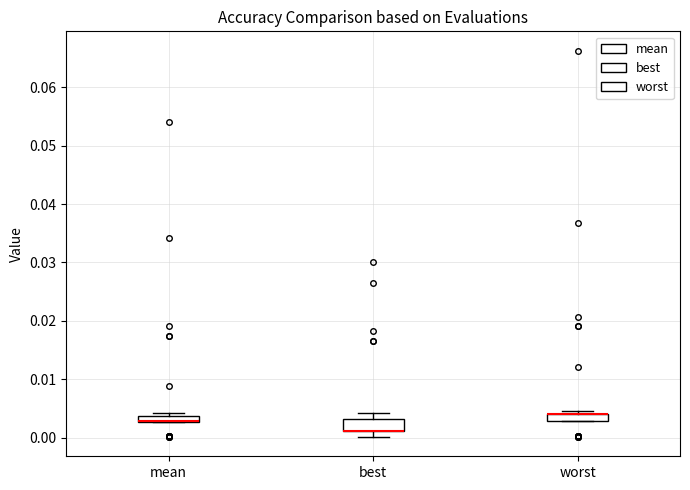

Where is the lower edge of the box for best on the y-axis? The values are not printed on the chart, so give them approximately, as read against the axis.

0.001